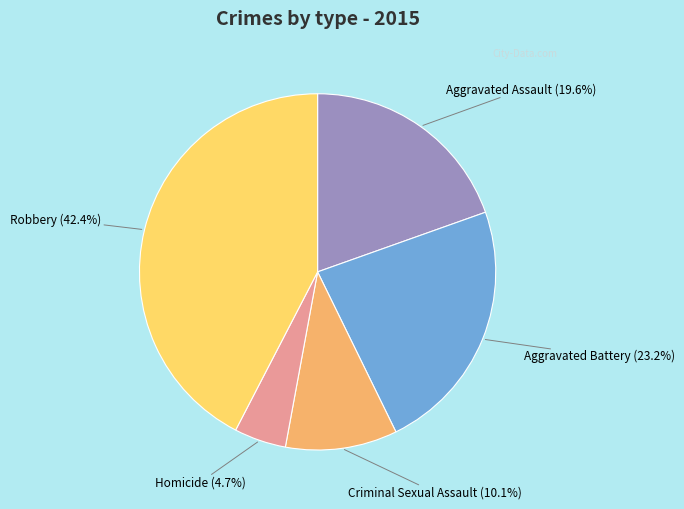

Is there any slice that represents more than half of the pie?

No